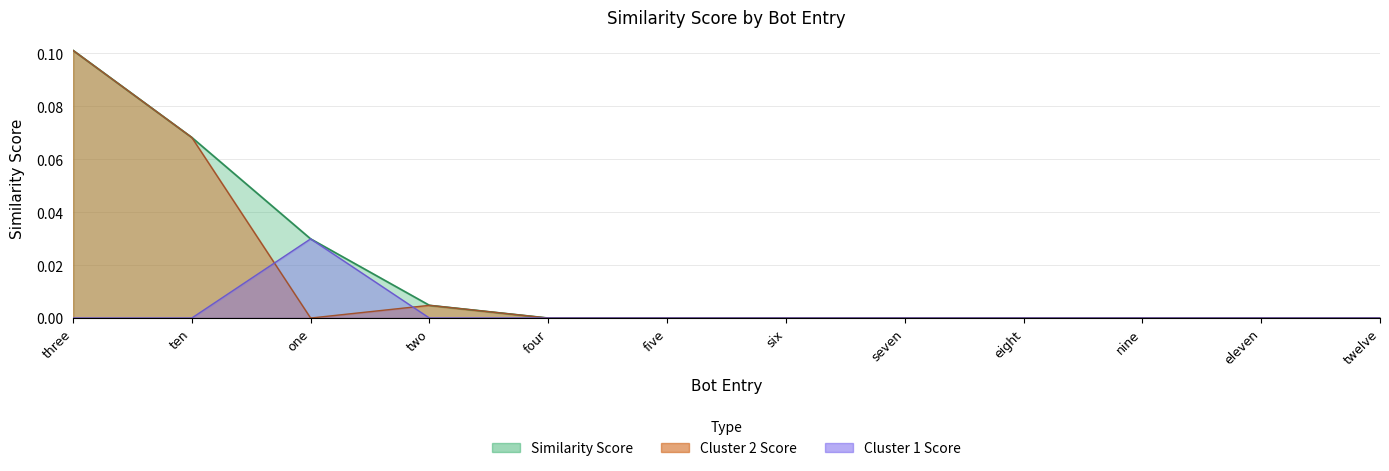

At which category is the sum across all series the highest?

three